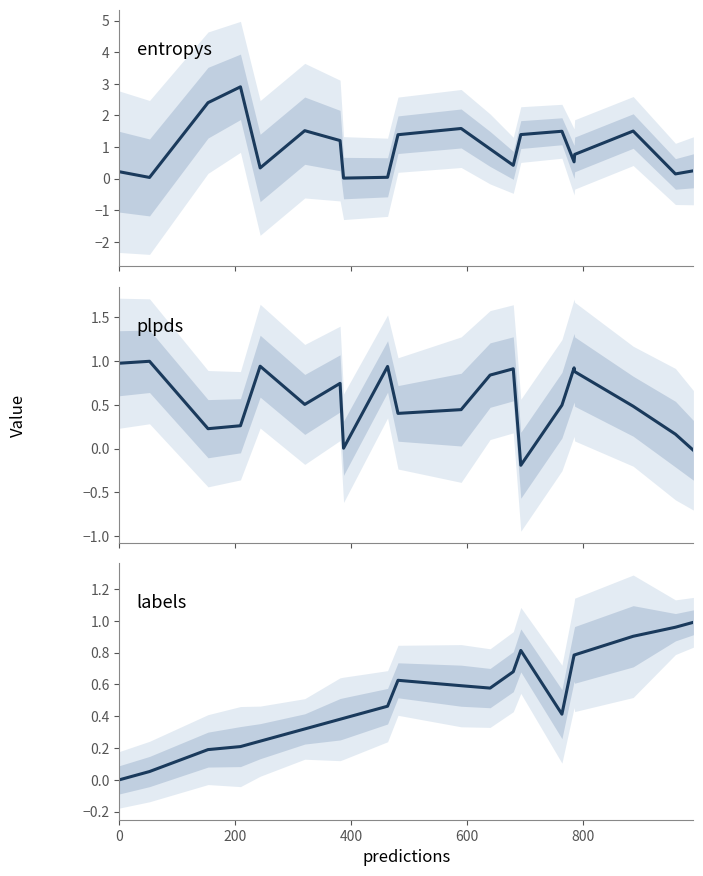

Reading left to right, transcribe all the data shown in this chart.

entropys: 0.2	0.0	2.4	2.9	0.3	1.5	1.2	0.0	0.0	1.4	1.6	0.9	0.4	1.4	1.5	0.5	0.8	1.5	0.1	0.2
plpds: 1.0	1.0	0.2	0.3	0.9	0.5	0.7	0.0	0.9	0.4	0.4	0.8	0.9	-0.2	0.5	0.9	0.9	0.5	0.2	-0.0
labels: 0.0	0.1	0.2	0.2	0.2	0.3	0.4	0.4	0.5	0.6	0.6	0.6	0.7	0.8	0.4	0.8	0.8	0.9	1.0	1.0